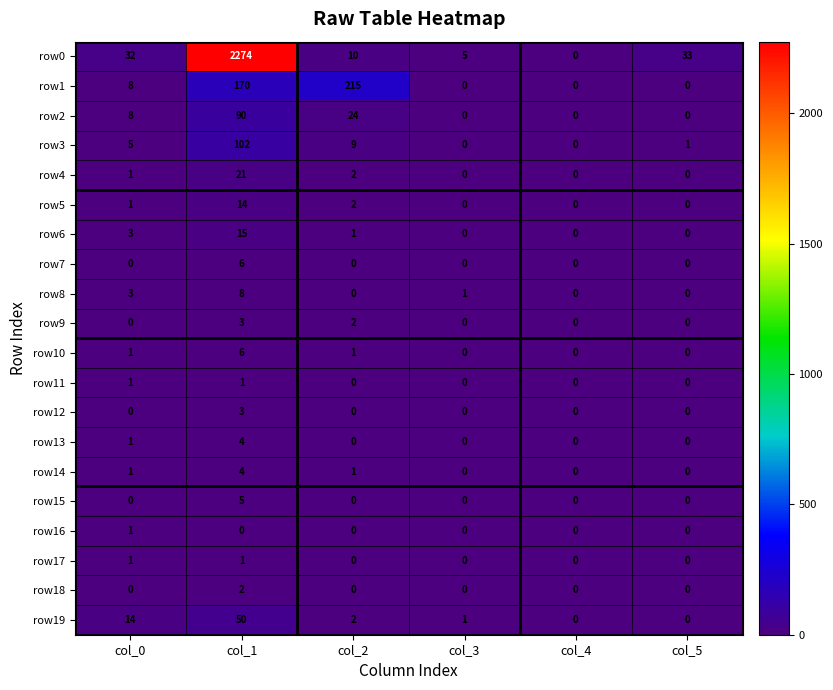

What is the sum of all row9 values?

5